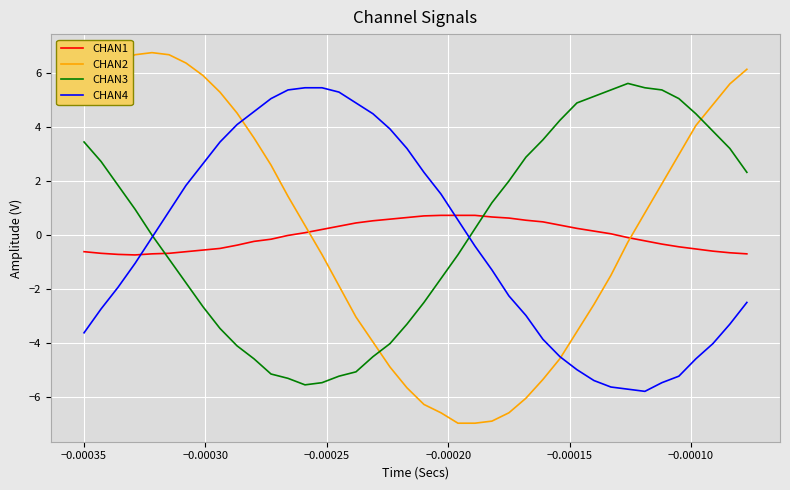

What is the minimum value shown in the chart?

-7.0